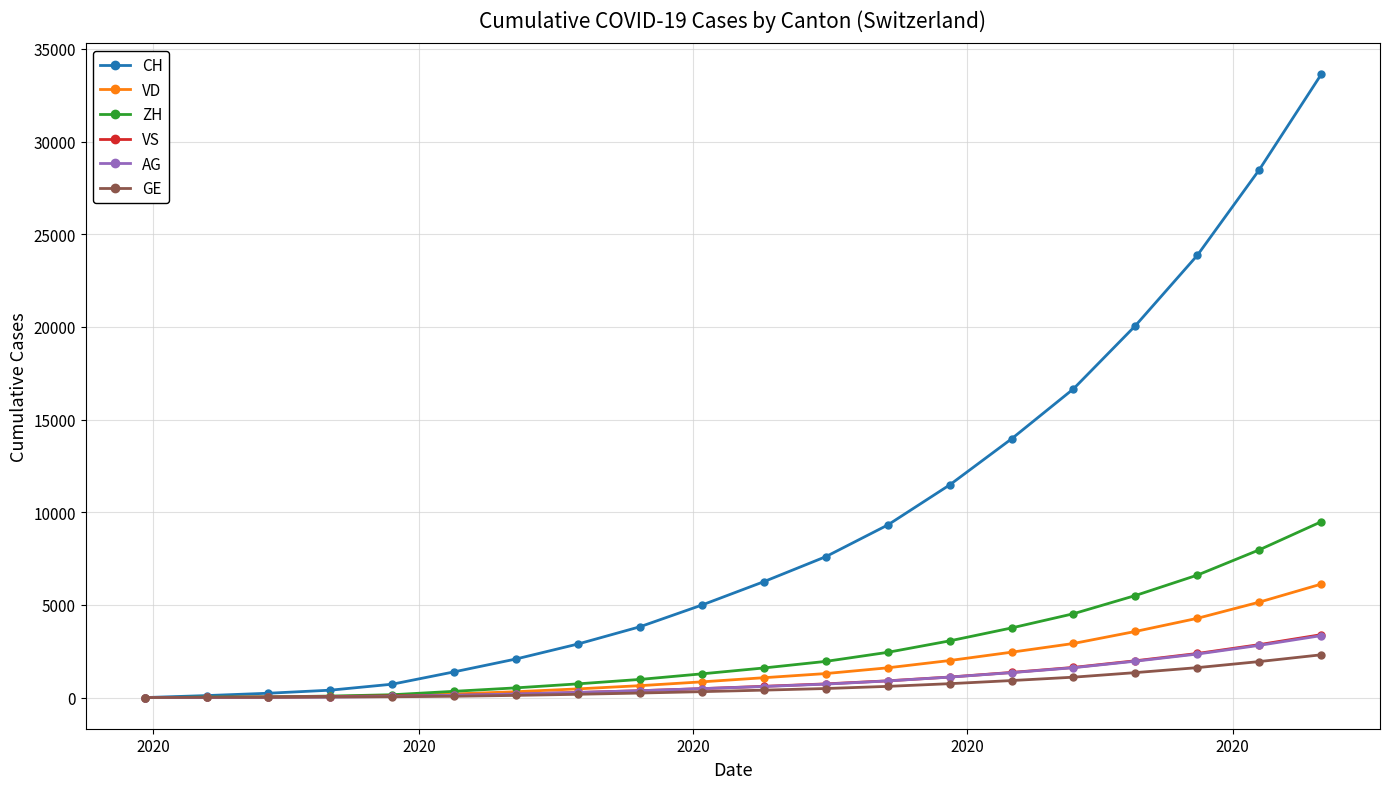

What is the greatest value displayed?

33617